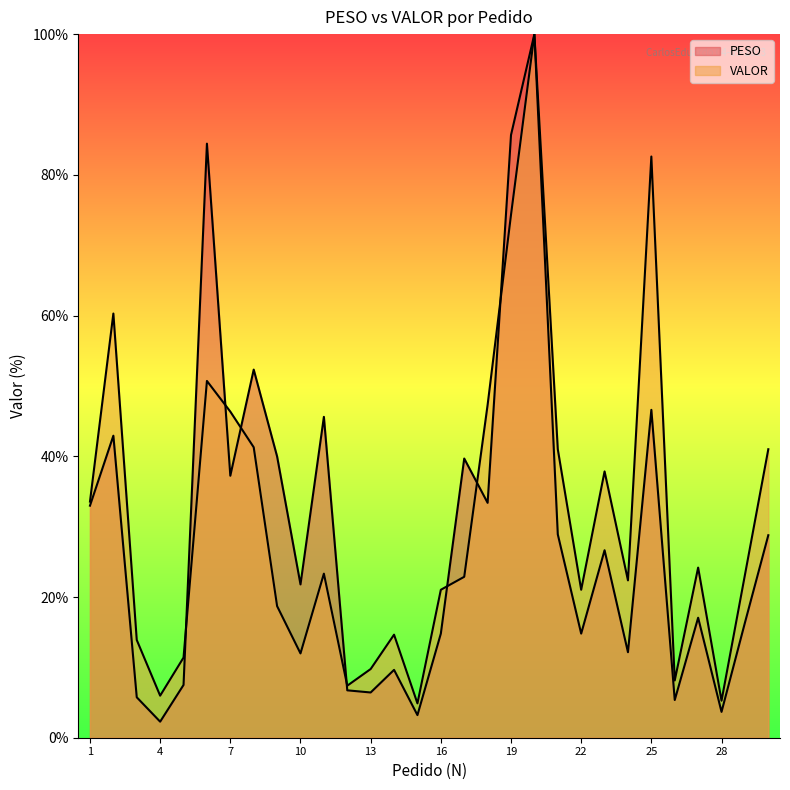

Reading left to right, extract all data points from this chart.

PESO: 33.0	42.9	5.7	2.3	7.5	84.4	37.2	52.3	40.0	21.8	45.6	6.7	6.4	9.6	3.2	14.8	39.7	33.4	85.7	100.0	28.9	14.8	26.6	12.2	46.6	5.4	17.1	3.7	16.3	28.8
VALOR: 33.6	60.3	13.9	6.0	11.4	50.7	46.3	41.3	18.7	12.0	23.3	7.4	9.8	14.6	4.9	21.0	22.9	47.3	74.3	100.0	41.0	21.0	37.8	22.4	82.6	8.1	24.2	5.3	23.1	41.0